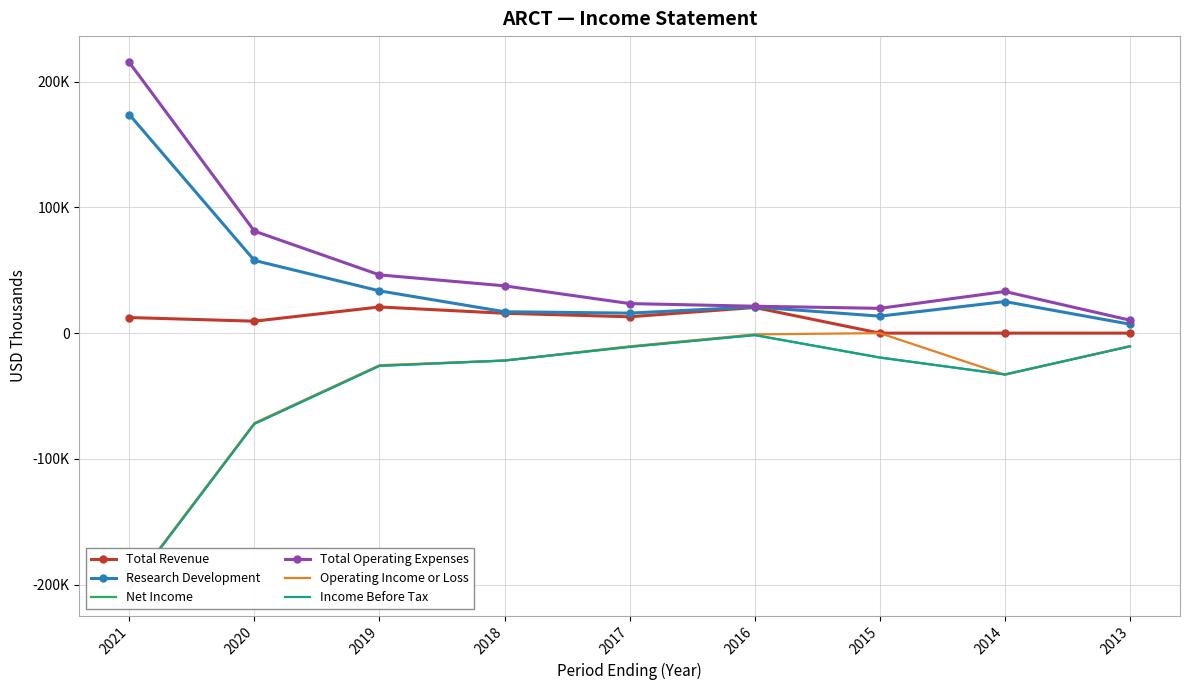

What is the difference between the maximum and minimum values in the Operating Income or Loss series?

202900